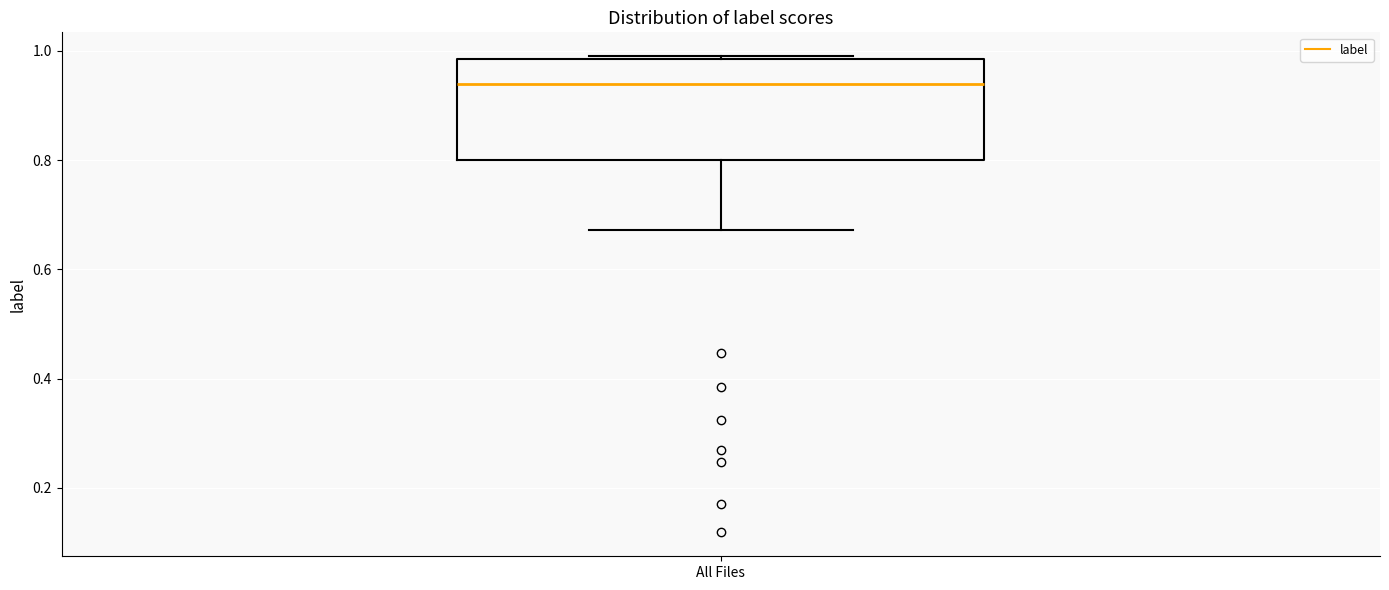

Transcribe this box plot: give where the median line is, the range the box spans, and where the two whiskers end, as read against the y-axis. The values are not printed on the chart, so give them approximately, as read against the axis.

median 0.94, box 0.80 to 0.98, whiskers 0.68 to 0.98 (just above the box's upper edge)